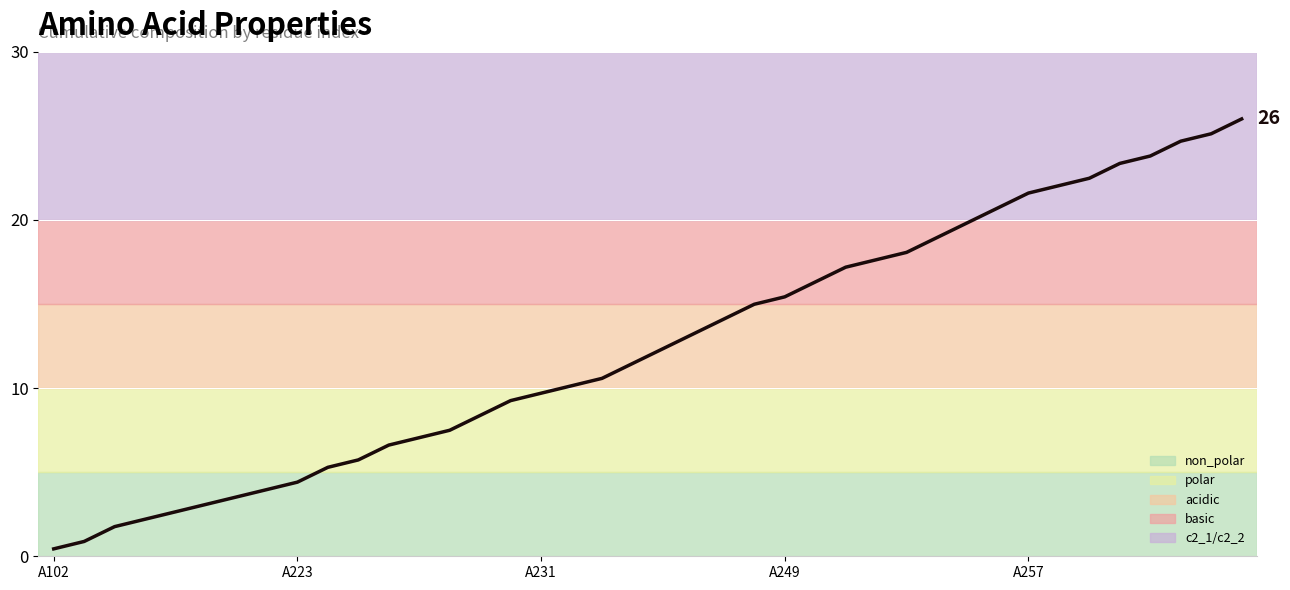

What is the difference between the maximum and minimum values?

25.6